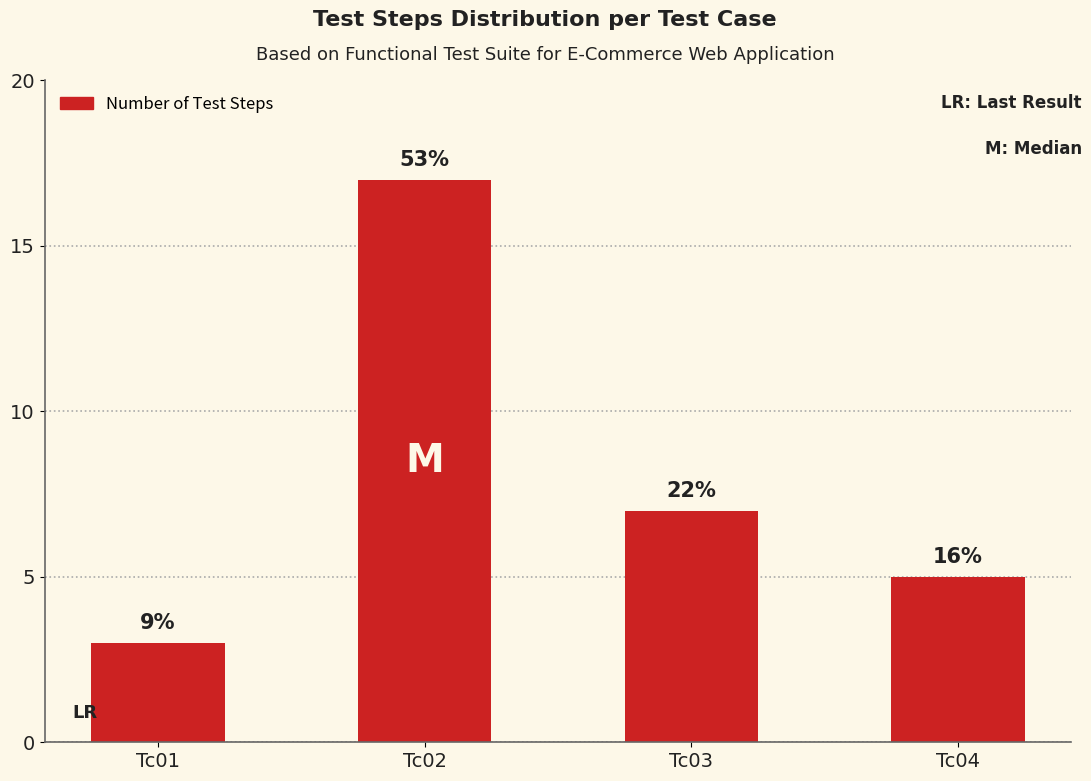

Are the bars grouped side by side (vs. stacked)?

No